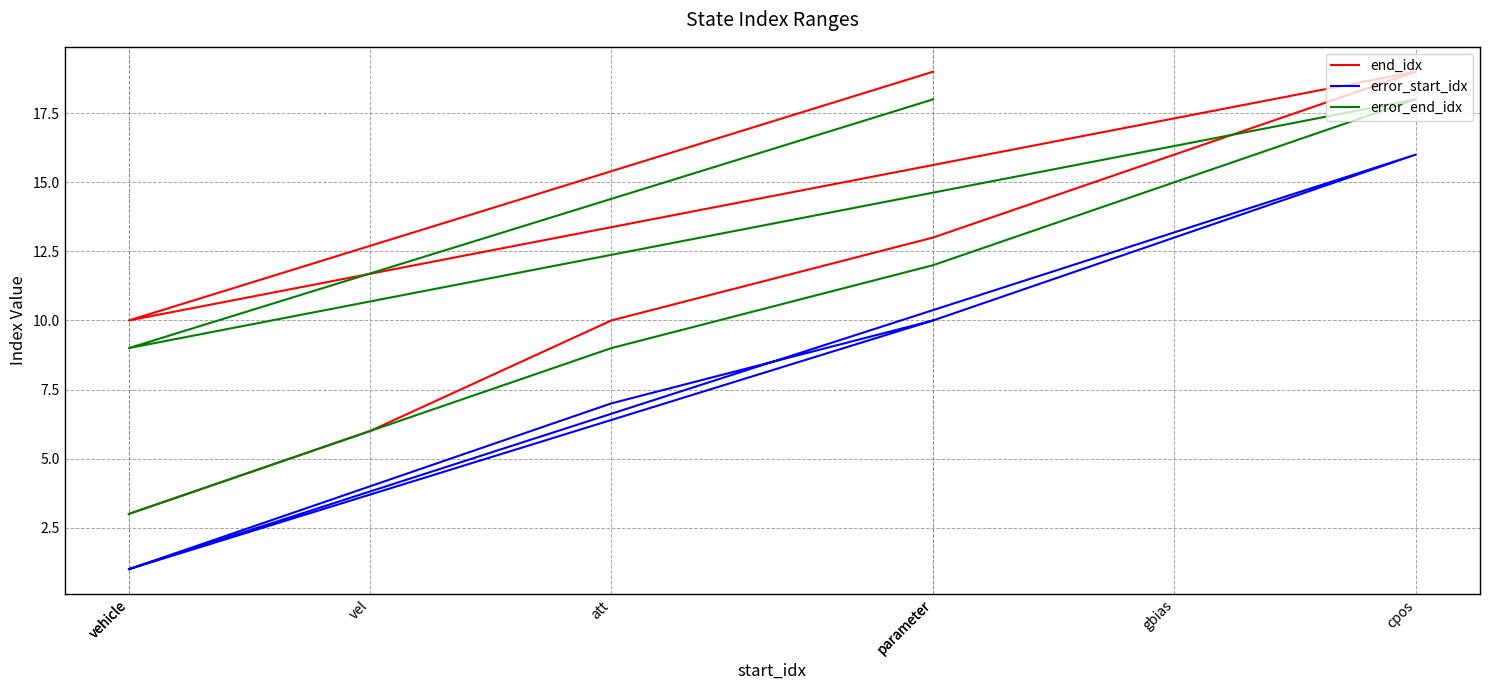

In error_start_idx, how many points are higher than both neighbors (excluding endpoints)?

1